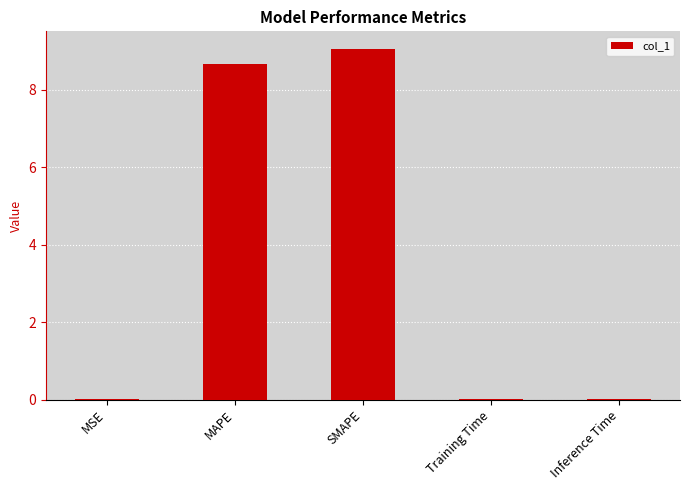

The chart shows a value of 8.7 at MAPE. True or false?

True